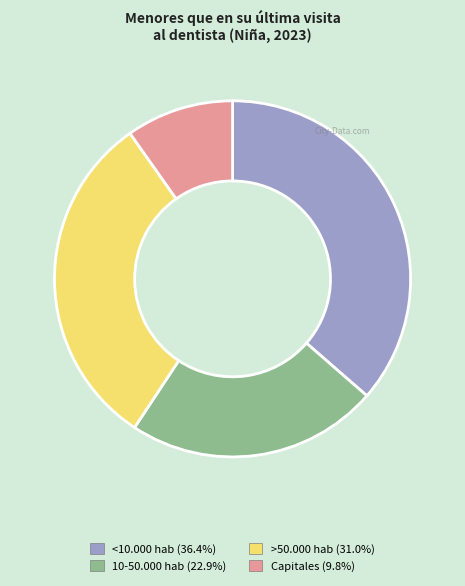

Do 10-50.000 hab and <10.000 hab together represent more than half of the pie?

Yes